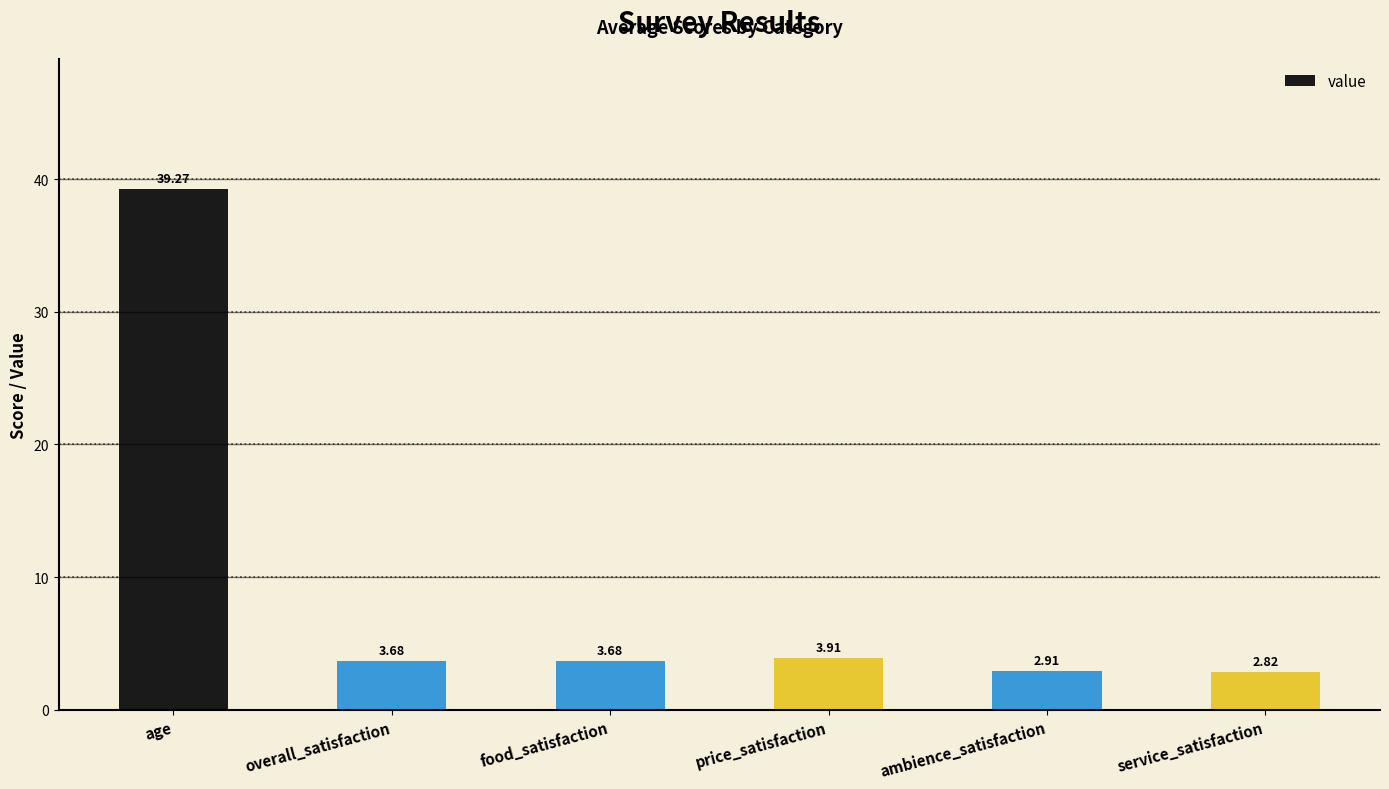

At which label does the data first exceed 3?

age